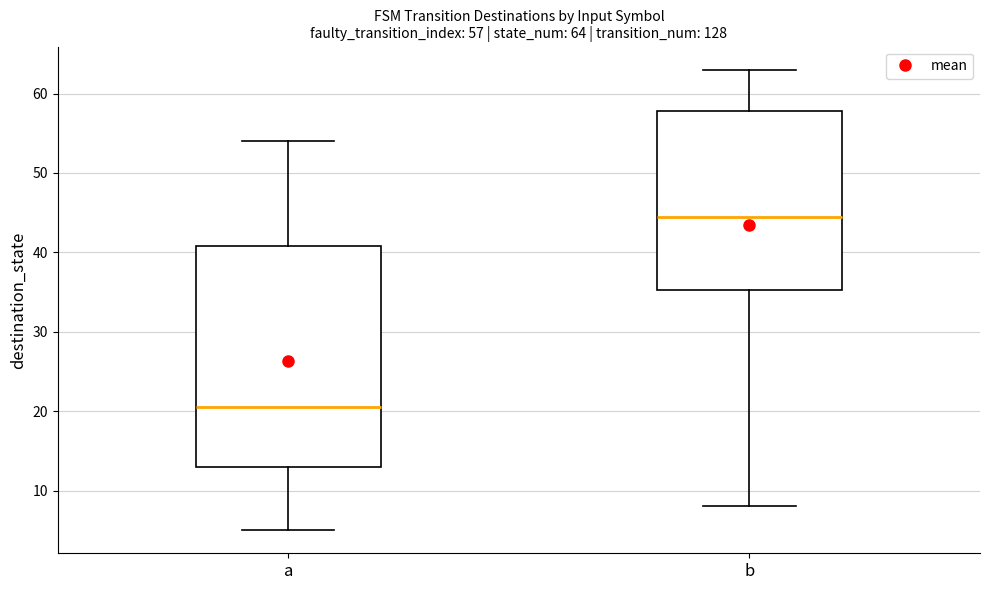

Comparing the boxes themselves (not the whiskers), which one is the tallest?

a